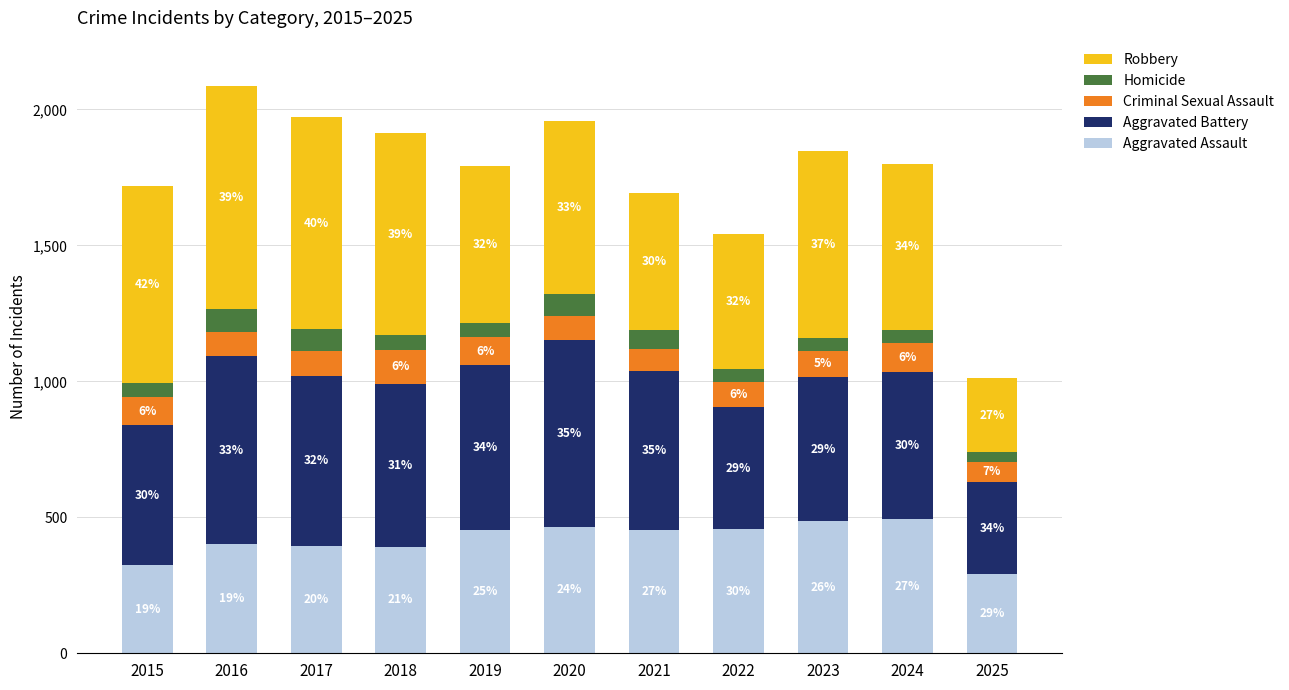

What are all the series names shown in the legend?

Robbery, Homicide, Criminal Sexual Assault, Aggravated Battery, Aggravated Assault